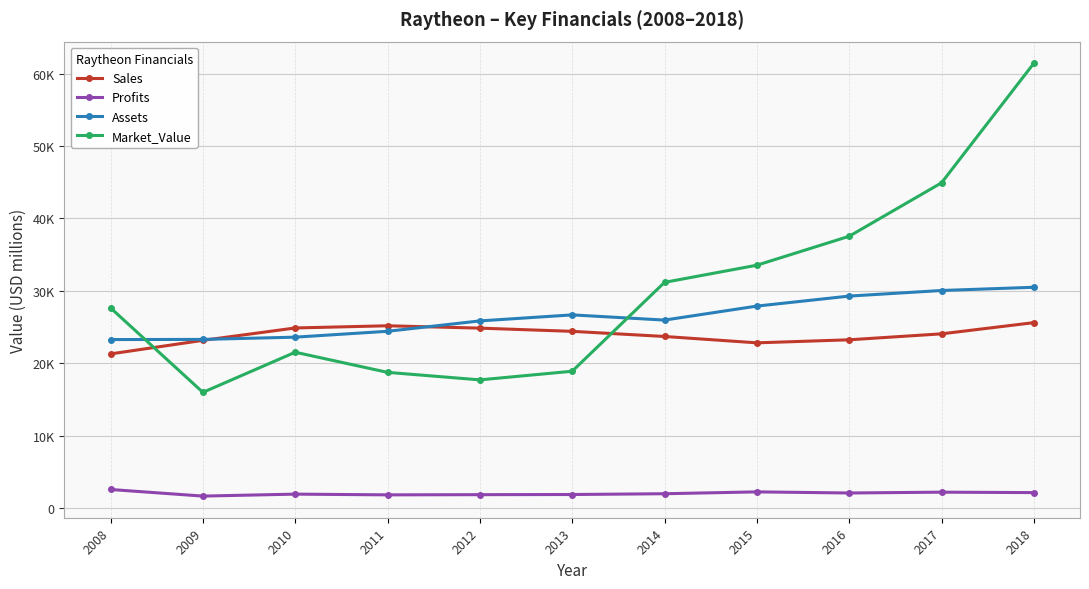

At which label does Assets reach its minimum?

2008